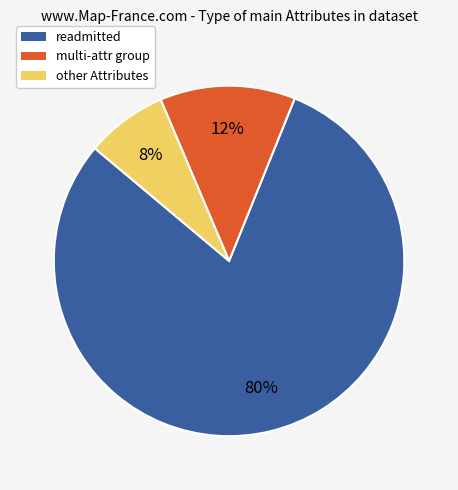

To the nearest percent, what is the average slice percentage?

33%